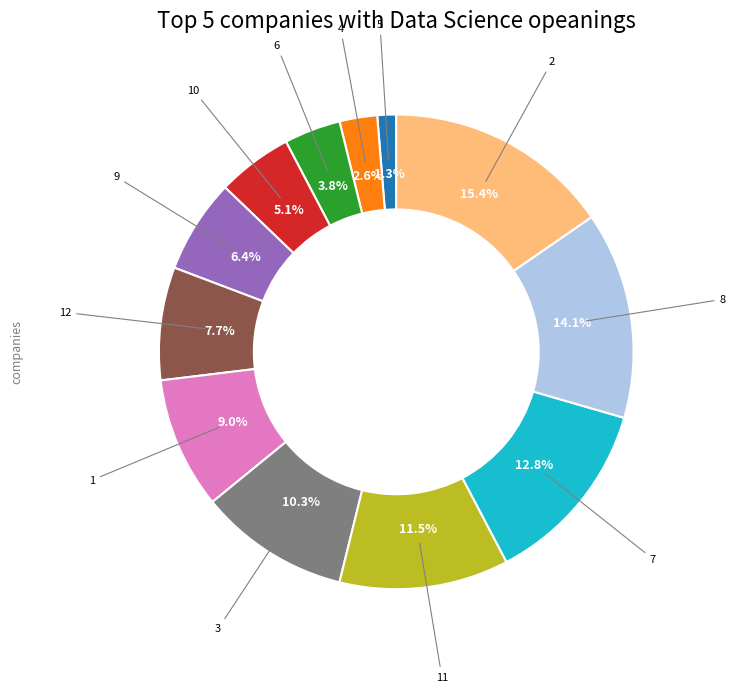

Does any single category account for the majority?

No